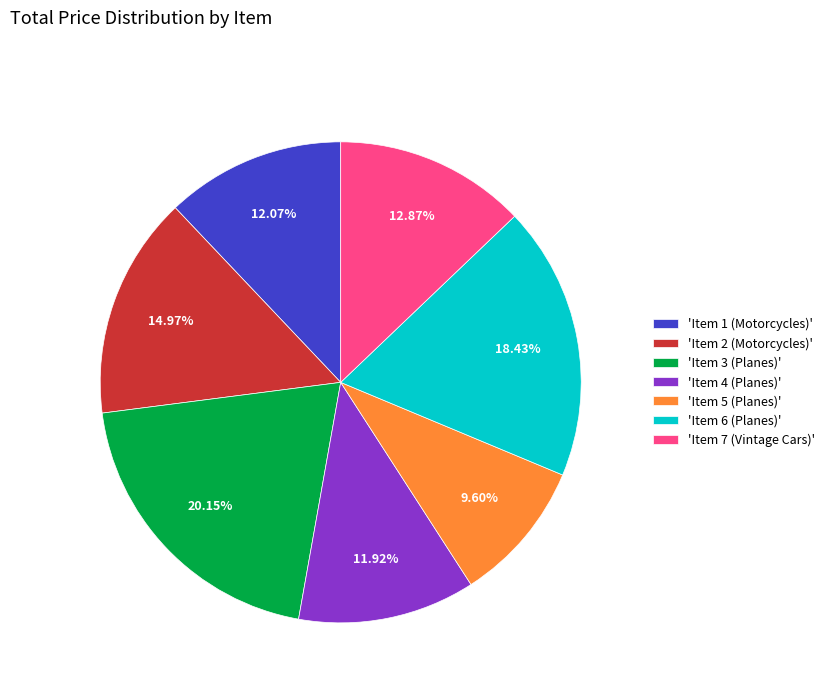

How many segments does this pie chart have?

7